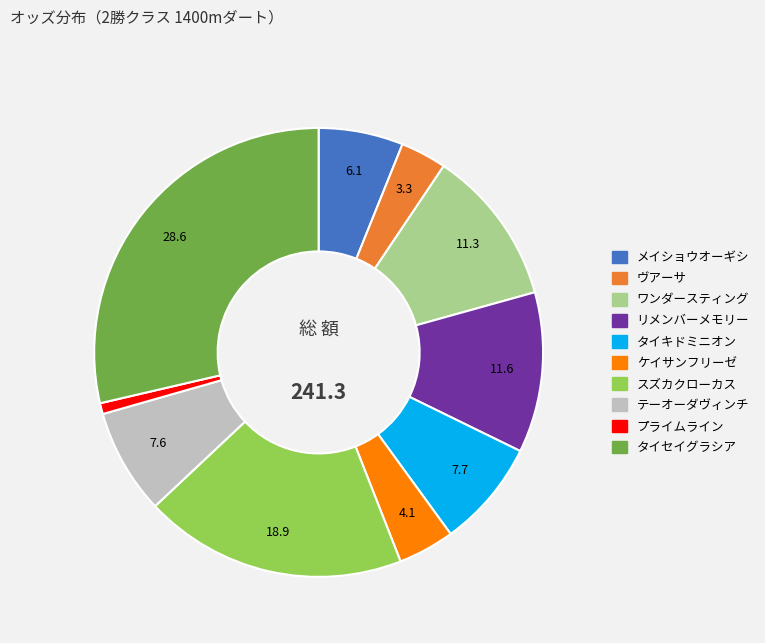

The タイキドミニオン slice represents 8% of the pie. True or false?

True